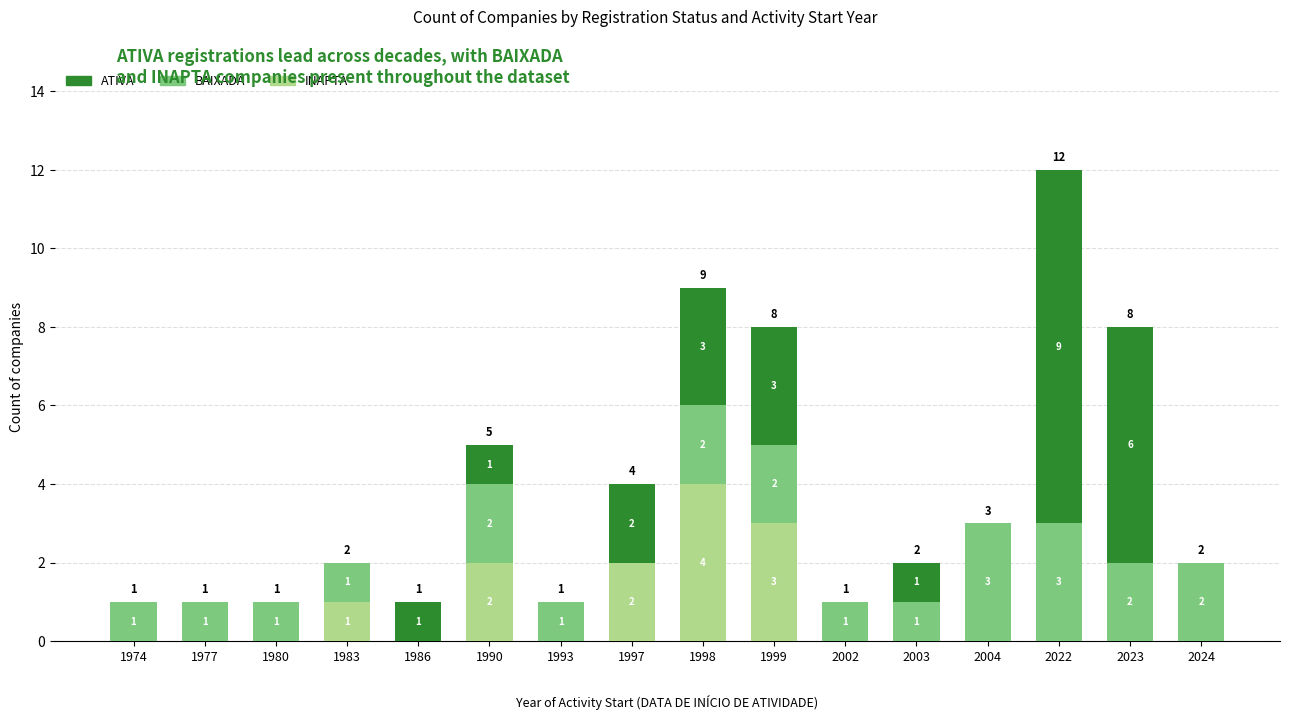

The value of INAPTA at 2023 is 0. True or false?

True